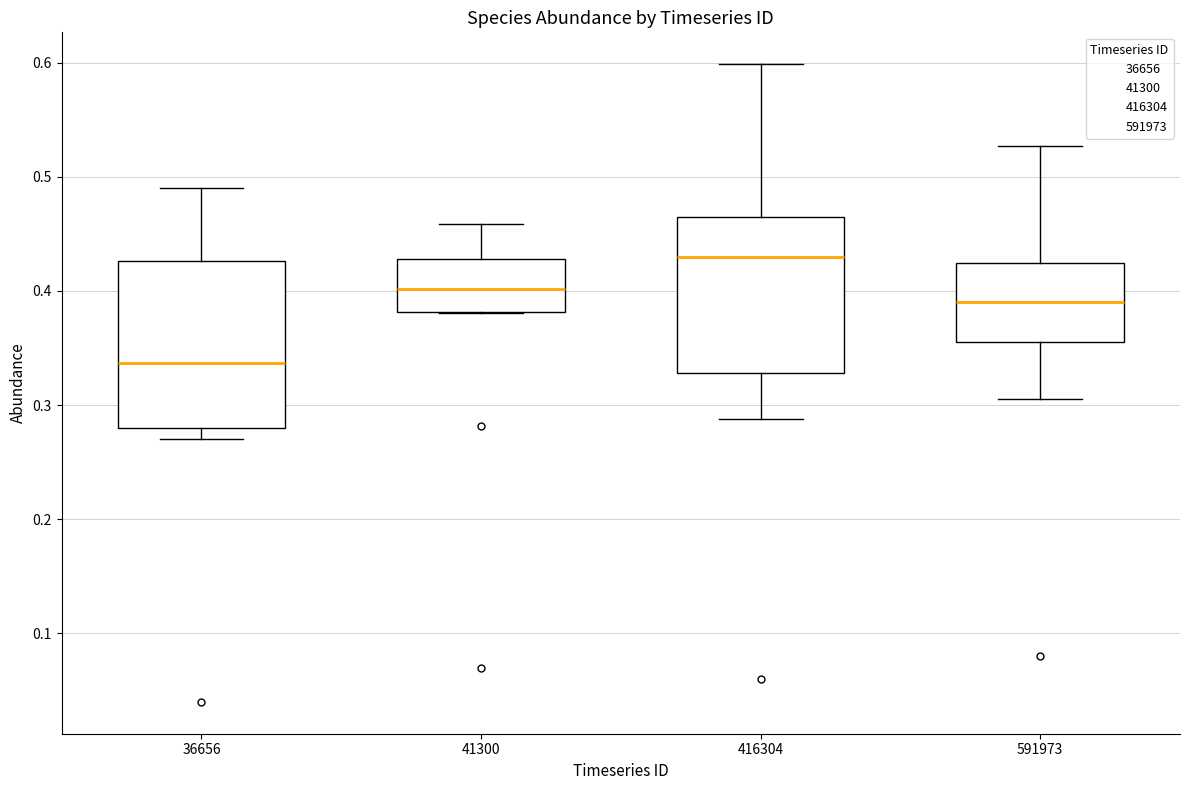

Reading left to right, read every box against the y-axis: the position of its median line, the range the box covers, and the ends of its whiskers. The values are not printed on the chart, so give them approximately, as read against the axis.

36656: median 0.34, box 0.28 to 0.43, whiskers 0.27 to 0.49
41300: median 0.40, box 0.38 to 0.43, whiskers 0.38 to 0.46
416304: median 0.43, box 0.33 to 0.46, whiskers 0.29 to 0.60
591973: median 0.39, box 0.35 to 0.42, whiskers 0.31 to 0.53